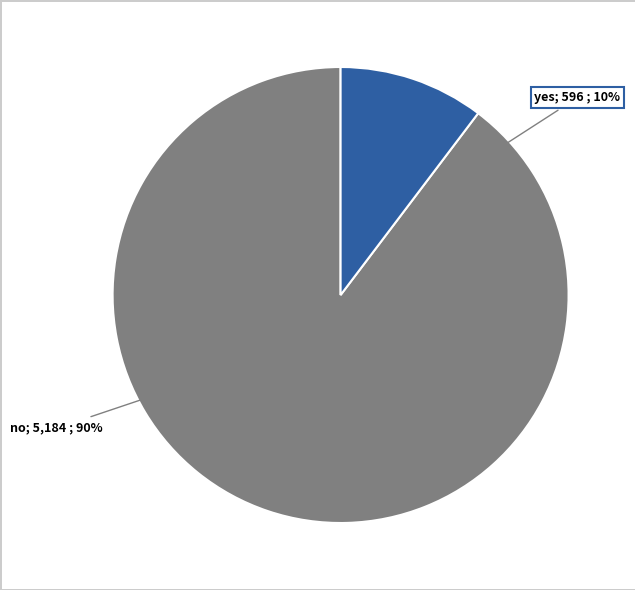

How much of the chart is everything except yes?

89.7%